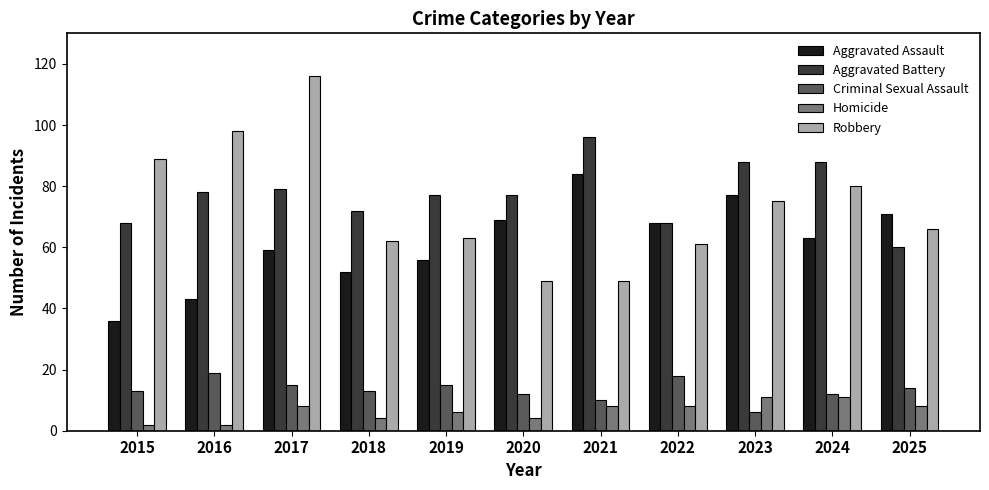

What is the difference between the Criminal Sexual Assault values at 2024 and 2023?

6